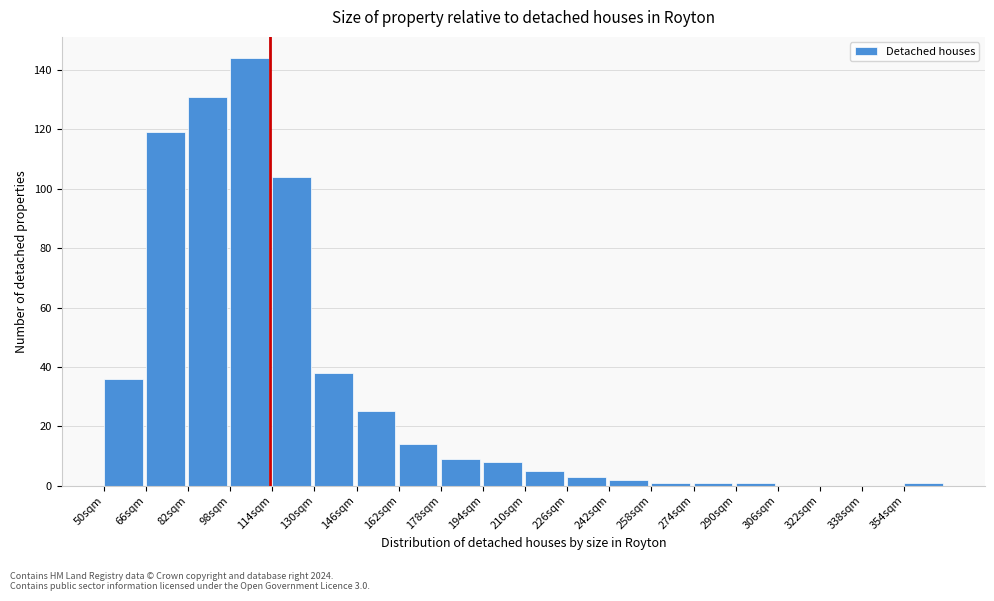

Reading left to right, extract all data points from this chart.

50sqm=36	66sqm=119	82sqm=131	98sqm=144	114sqm=104	130sqm=38	146sqm=25	162sqm=14	178sqm=9	194sqm=8	210sqm=5	226sqm=3	242sqm=2	258sqm=1	274sqm=1	290sqm=1	306sqm=0	322sqm=0	338sqm=0	354sqm=1